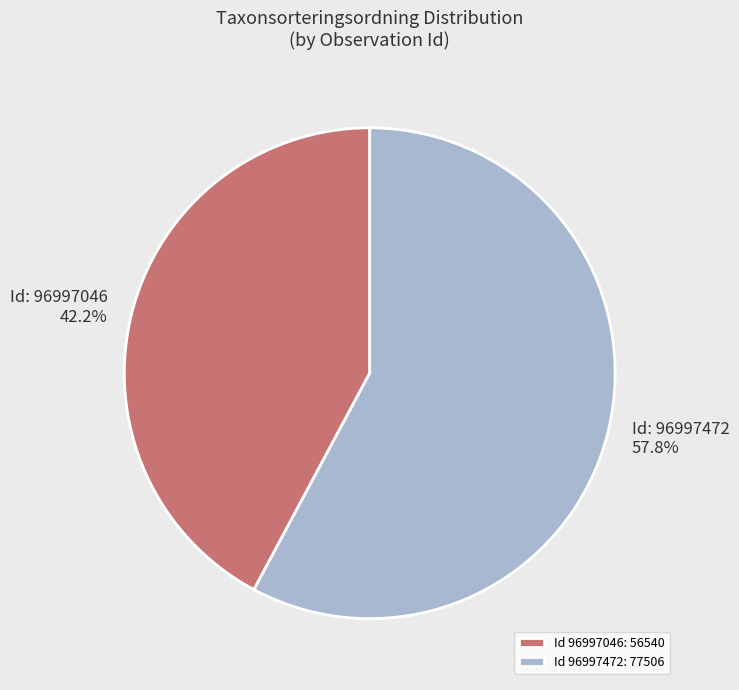

Is there a majority slice in this chart?

Yes